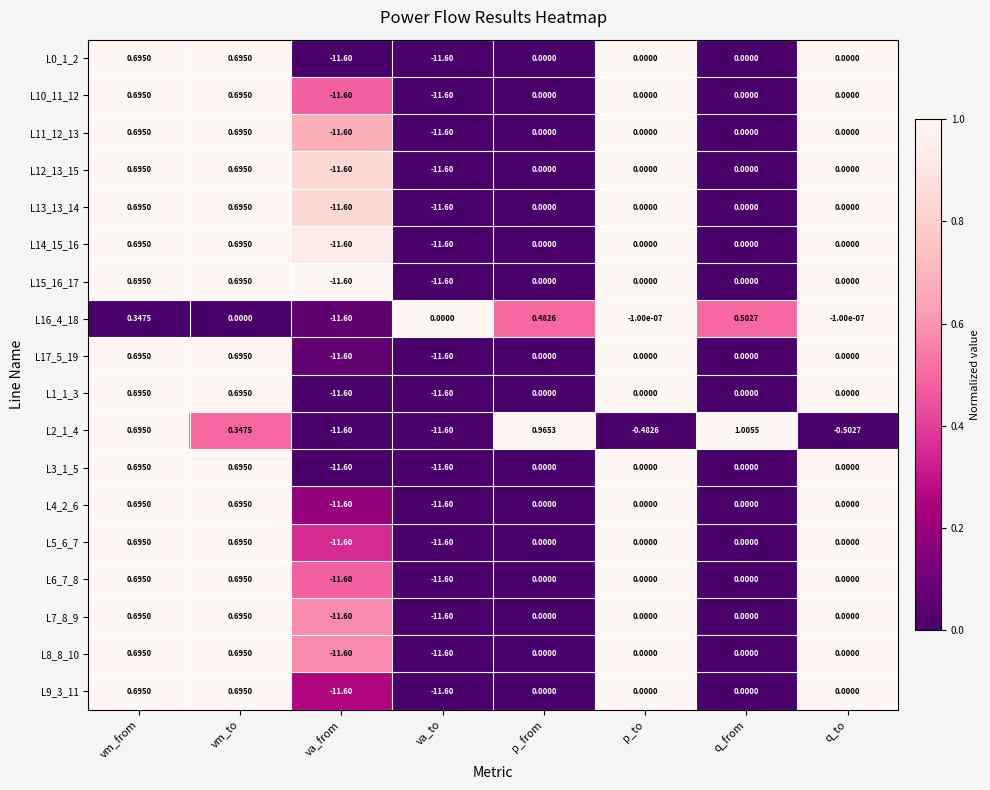

How many series are shown in this chart?

18